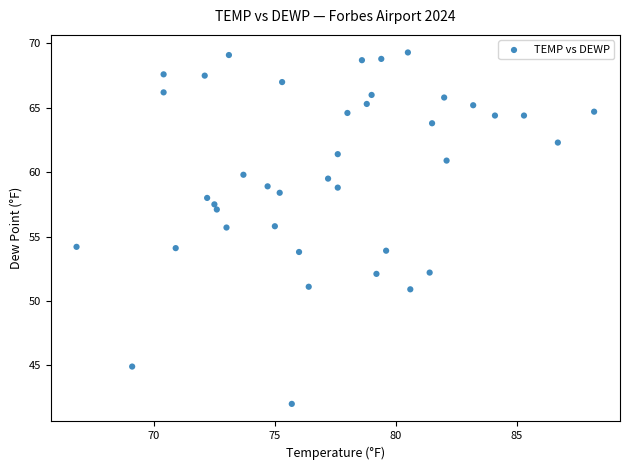

What is the range of X values (max minus min)?

21.4